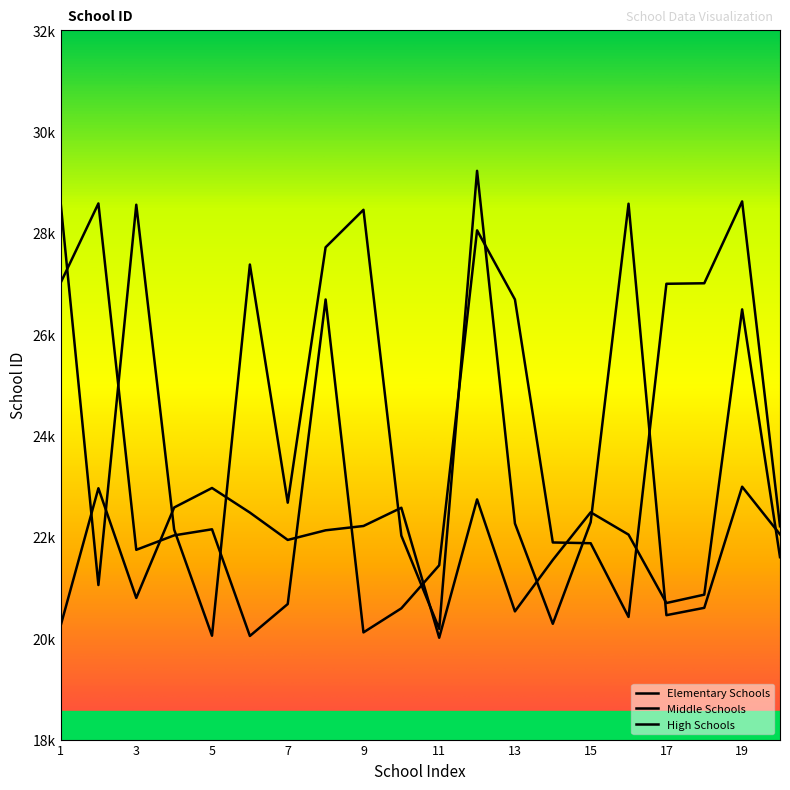

At which category does Middle Schools reach its first local peak?

2